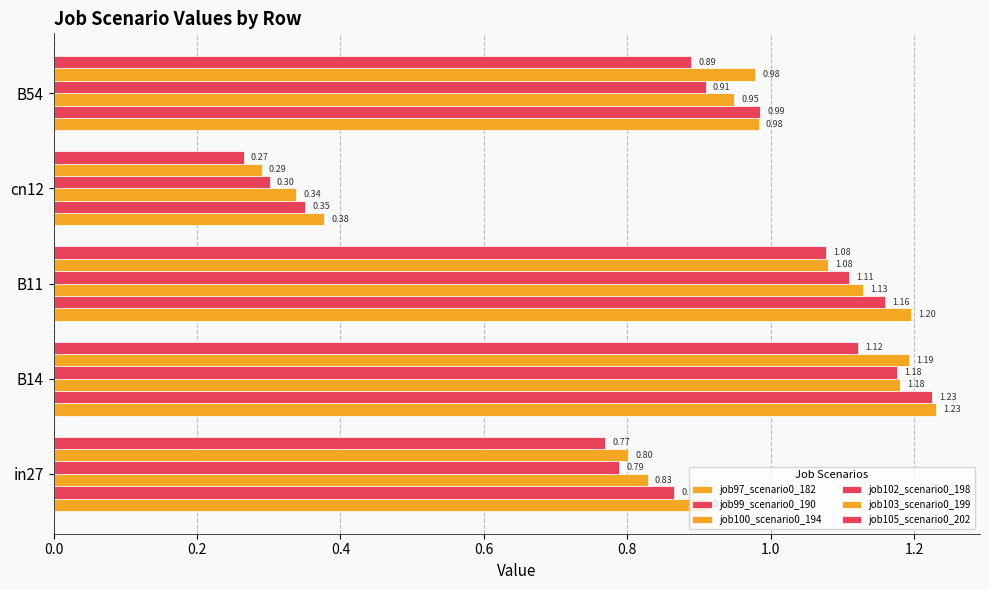

Reading left to right, list all the values displayed in this chart.

job97_scenario0_182: 0.9	1.2	1.2	0.4	1.0
job99_scenario0_190: 0.9	1.2	1.2	0.4	1.0
job100_scenario0_194: 0.8	1.2	1.1	0.3	0.9
job102_scenario0_198: 0.8	1.2	1.1	0.3	0.9
job103_scenario0_199: 0.8	1.2	1.1	0.3	1.0
job105_scenario0_202: 0.8	1.1	1.1	0.3	0.9